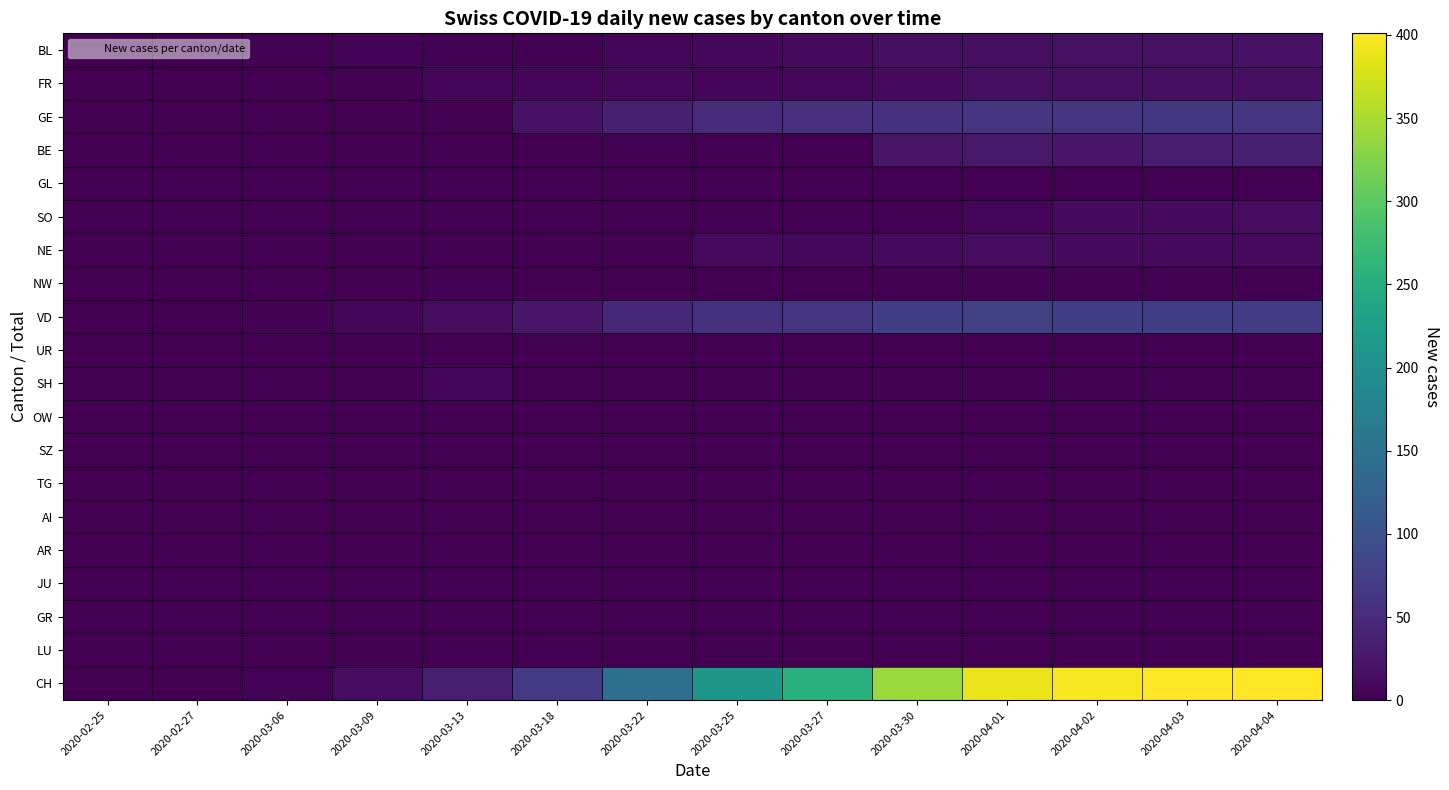

Reading right to left, transcribe all the data shown in this chart.

BL: 2020-04-04=19	2020-04-03=18	2020-04-02=18	2020-04-01=17	2020-03-30=17	2020-03-27=11	2020-03-25=8	2020-03-22=7	2020-03-18=2	2020-03-13=3	2020-03-09=4	2020-03-06=2	2020-02-27=0	2020-02-25=0
FR: 2020-04-04=16	2020-04-03=17	2020-04-02=17	2020-04-01=16	2020-03-30=12	2020-03-27=8	2020-03-25=7	2020-03-22=8	2020-03-18=5	2020-03-13=7	2020-03-09=3	2020-03-06=0	2020-02-27=0	2020-02-25=0
GE: 2020-04-04=61	2020-04-03=65	2020-04-02=62	2020-04-01=64	2020-03-30=57	2020-03-27=54	2020-03-25=50	2020-03-22=36	2020-03-18=20	2020-03-13=0	2020-03-09=0	2020-03-06=0	2020-02-27=0	2020-02-25=0
BE: 2020-04-04=35	2020-04-03=30	2020-04-02=24	2020-04-01=26	2020-03-30=21	2020-03-27=0	2020-03-25=0	2020-03-22=0	2020-03-18=0	2020-03-13=0	2020-03-09=0	2020-03-06=0	2020-02-27=0	2020-02-25=0
GL: 2020-04-04=0	2020-04-03=0	2020-04-02=0	2020-04-01=0	2020-03-30=0	2020-03-27=0	2020-03-25=0	2020-03-22=0	2020-03-18=0	2020-03-13=0	2020-03-09=0	2020-03-06=0	2020-02-27=0	2020-02-25=0
SO: 2020-04-04=13	2020-04-03=12	2020-04-02=11	2020-04-01=5	2020-03-30=0	2020-03-27=0	2020-03-25=0	2020-03-22=0	2020-03-18=0	2020-03-13=0	2020-03-09=0	2020-03-06=0	2020-02-27=0	2020-02-25=0
NE: 2020-04-04=10	2020-04-03=11	2020-04-02=12	2020-04-01=14	2020-03-30=12	2020-03-27=9	2020-03-25=10	2020-03-22=0	2020-03-18=0	2020-03-13=0	2020-03-09=0	2020-03-06=0	2020-02-27=0	2020-02-25=0
NW: 2020-04-04=2	2020-04-03=2	2020-04-02=2	2020-04-01=2	2020-03-30=0	2020-03-27=0	2020-03-25=0	2020-03-22=0	2020-03-18=0	2020-03-13=0	2020-03-09=0	2020-03-06=0	2020-02-27=0	2020-02-25=0
VD: 2020-04-04=72	2020-04-03=75	2020-04-02=75	2020-04-01=76	2020-03-30=75	2020-03-27=61	2020-03-25=57	2020-03-22=46	2020-03-18=24	2020-03-13=13	2020-03-09=5	2020-03-06=2	2020-02-27=0	2020-02-25=0
UR: 2020-04-04=0	2020-04-03=0	2020-04-02=0	2020-04-01=0	2020-03-30=0	2020-03-27=0	2020-03-25=0	2020-03-22=0	2020-03-18=0	2020-03-13=0	2020-03-09=0	2020-03-06=0	2020-02-27=0	2020-02-25=0
SH: 2020-04-04=3	2020-04-03=3	2020-04-02=3	2020-04-01=3	2020-03-30=3	2020-03-27=1	2020-03-25=1	2020-03-22=0	2020-03-18=0	2020-03-13=7	2020-03-09=0	2020-03-06=0	2020-02-27=0	2020-02-25=0
OW: 2020-04-04=0	2020-04-03=0	2020-04-02=0	2020-04-01=0	2020-03-30=0	2020-03-27=0	2020-03-25=0	2020-03-22=0	2020-03-18=0	2020-03-13=0	2020-03-09=0	2020-03-06=0	2020-02-27=0	2020-02-25=0
SZ: 2020-04-04=0	2020-04-03=0	2020-04-02=0	2020-04-01=0	2020-03-30=0	2020-03-27=0	2020-03-25=0	2020-03-22=0	2020-03-18=0	2020-03-13=0	2020-03-09=0	2020-03-06=0	2020-02-27=0	2020-02-25=0
TG: 2020-04-04=0	2020-04-03=0	2020-04-02=0	2020-04-01=0	2020-03-30=0	2020-03-27=0	2020-03-25=0	2020-03-22=0	2020-03-18=0	2020-03-13=0	2020-03-09=0	2020-03-06=0	2020-02-27=0	2020-02-25=0
AI: 2020-04-04=0	2020-04-03=0	2020-04-02=0	2020-04-01=0	2020-03-30=0	2020-03-27=0	2020-03-25=0	2020-03-22=0	2020-03-18=0	2020-03-13=0	2020-03-09=0	2020-03-06=0	2020-02-27=0	2020-02-25=0
AR: 2020-04-04=0	2020-04-03=0	2020-04-02=0	2020-04-01=0	2020-03-30=0	2020-03-27=0	2020-03-25=0	2020-03-22=0	2020-03-18=0	2020-03-13=0	2020-03-09=0	2020-03-06=0	2020-02-27=0	2020-02-25=0
JU: 2020-04-04=0	2020-04-03=0	2020-04-02=0	2020-04-01=0	2020-03-30=0	2020-03-27=0	2020-03-25=0	2020-03-22=0	2020-03-18=0	2020-03-13=0	2020-03-09=0	2020-03-06=0	2020-02-27=0	2020-02-25=0
GR: 2020-04-04=0	2020-04-03=0	2020-04-02=0	2020-04-01=0	2020-03-30=0	2020-03-27=0	2020-03-25=0	2020-03-22=0	2020-03-18=0	2020-03-13=0	2020-03-09=0	2020-03-06=0	2020-02-27=0	2020-02-25=0
LU: 2020-04-04=0	2020-04-03=0	2020-04-02=0	2020-04-01=0	2020-03-30=0	2020-03-27=0	2020-03-25=0	2020-03-22=0	2020-03-18=0	2020-03-13=0	2020-03-09=0	2020-03-06=0	2020-02-27=0	2020-02-25=0
CH: 2020-04-04=401	2020-04-03=401	2020-04-02=397	2020-04-01=389	2020-03-30=341	2020-03-27=255	2020-03-25=212	2020-03-22=147	2020-03-18=68	2020-03-13=33	2020-03-09=13	2020-03-06=4	2020-02-27=0	2020-02-25=0